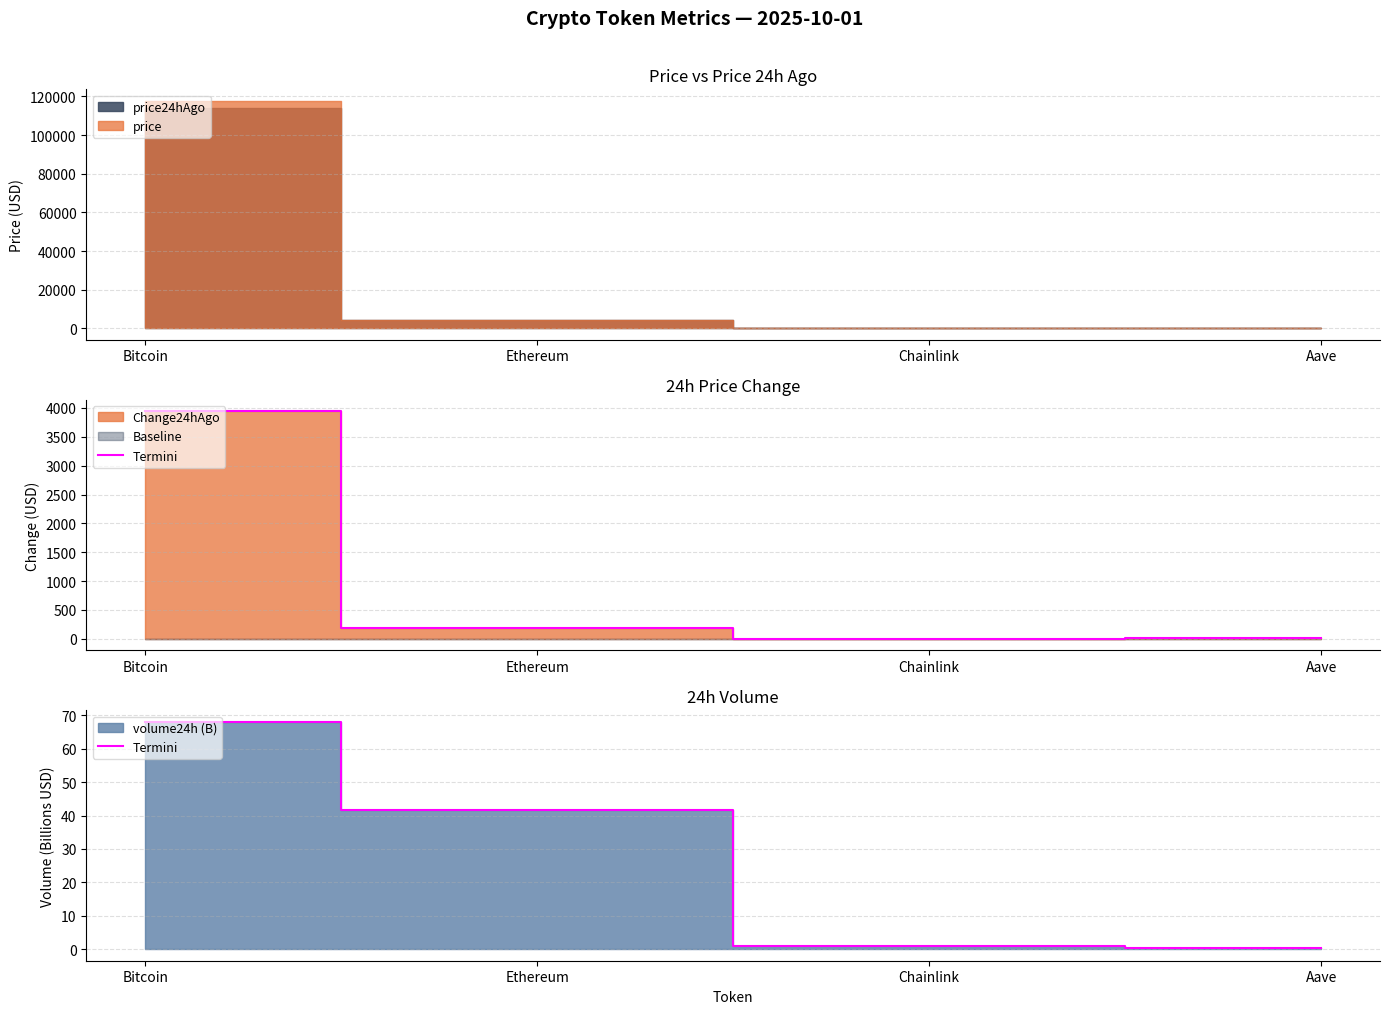

True or false: the data has more than 1 interior local peaks.

False